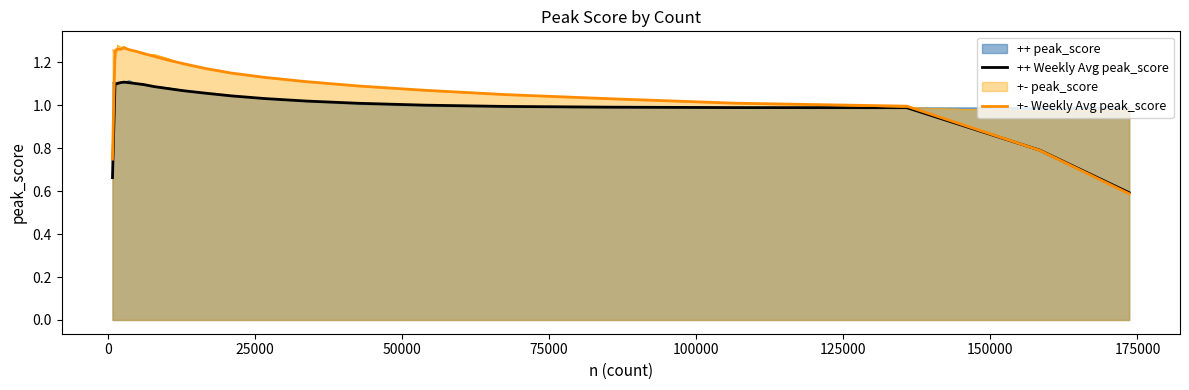

In ++ Weekly Avg peak_score, how many points are lower than both neighbors (excluding endpoints)?

1